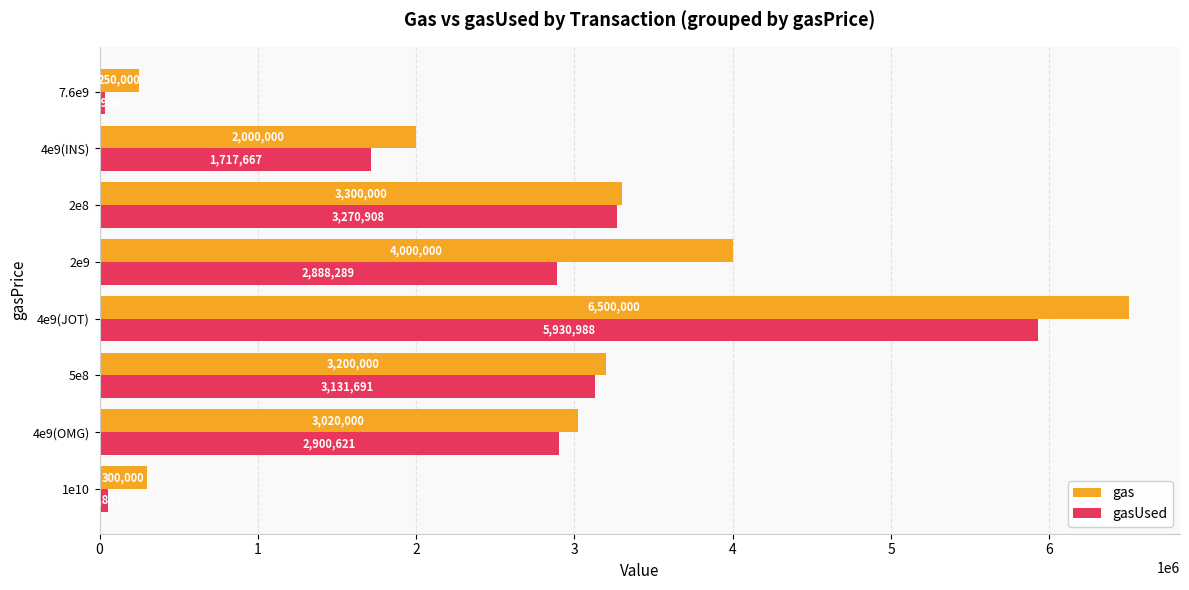

How many data points does each series have?

8